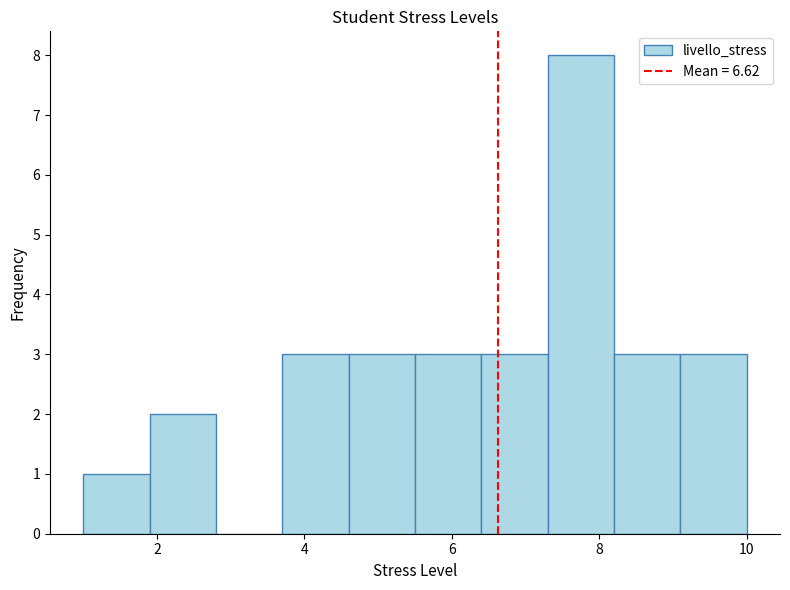

Reading left to right, list every bar in this chart as the range it spans on the x-axis followed by its height. Neither the bar edges nor the heights are printed on the chart, so give them approximately, as read against the axes.

1.0 to 1.9: 1
1.9 to 2.8: 2
2.8 to 3.7: 0
3.7 to 4.6: 3
4.6 to 5.5: 3
5.5 to 6.4: 3
6.4 to 7.3: 3
7.3 to 8.2: 8
8.2 to 9.1: 3
9.1 to 10.0: 3